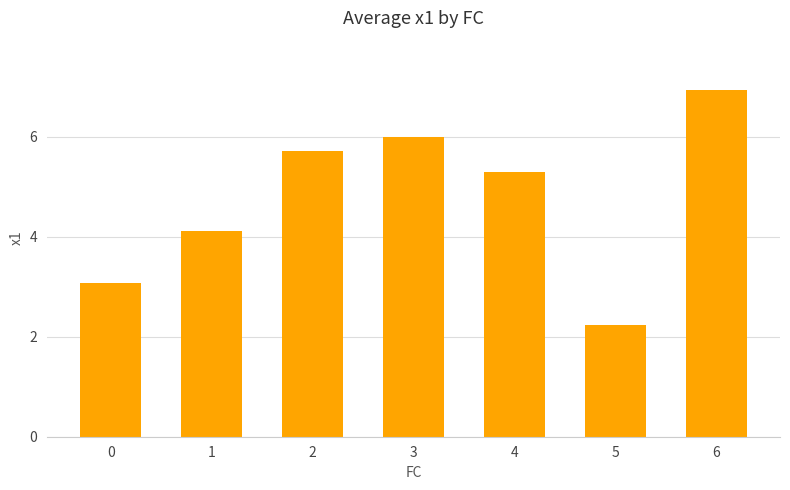

What is the change in value from 1 to 6?

+2.8